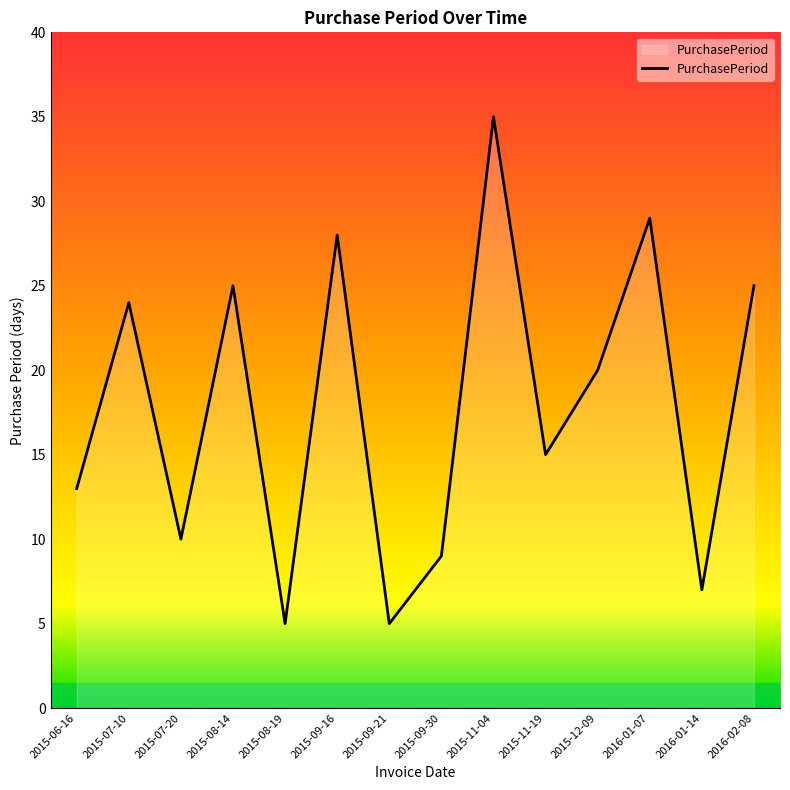

Reading left to right, what are all the values shown in this chart?

13	24	10	25	5	28	5	9	35	15	20	29	7	25